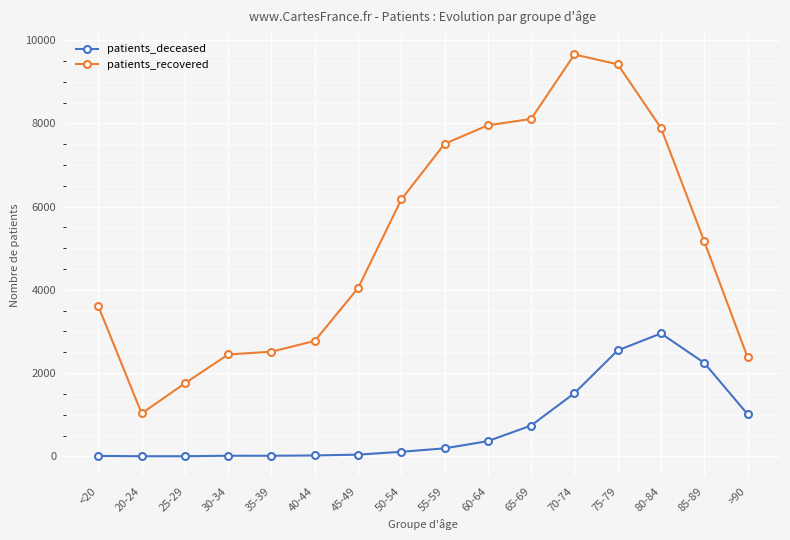

How many series are shown in this chart?

2